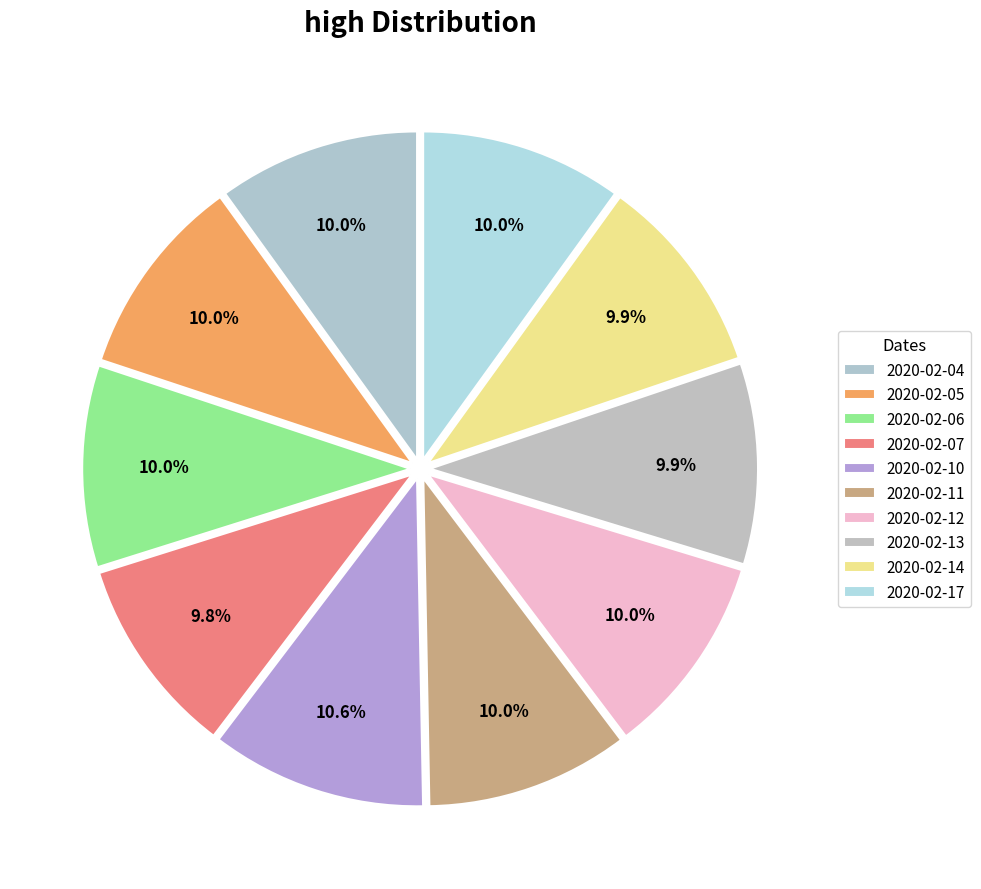

To the nearest percent, what is the difference between the largest and smallest slice percentages?

1%